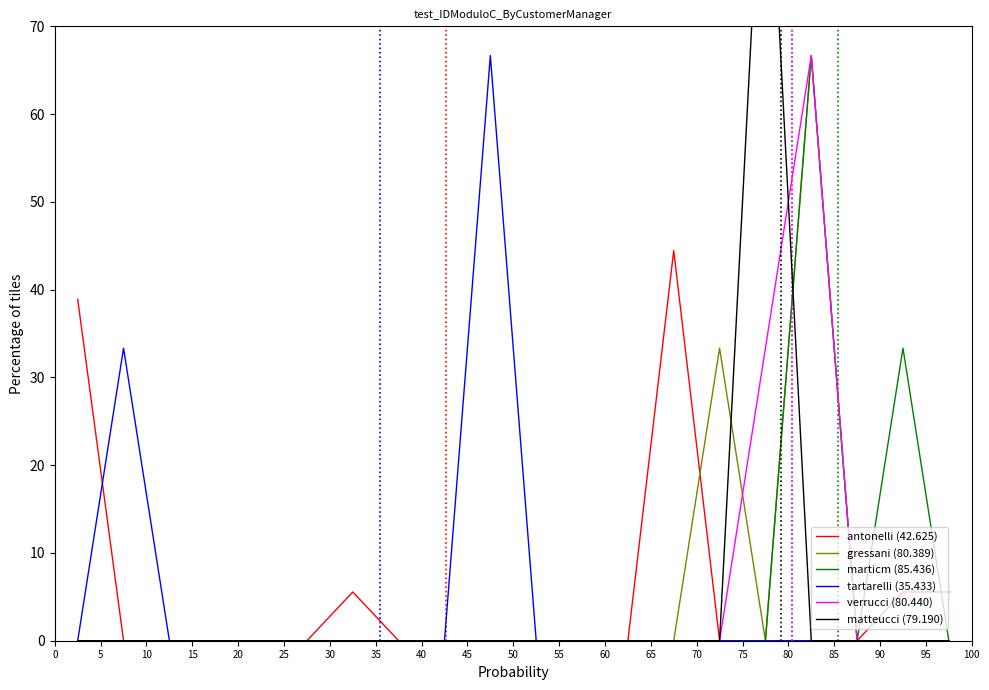

What is the maximum value for tartarelli (35.433)?

66.7